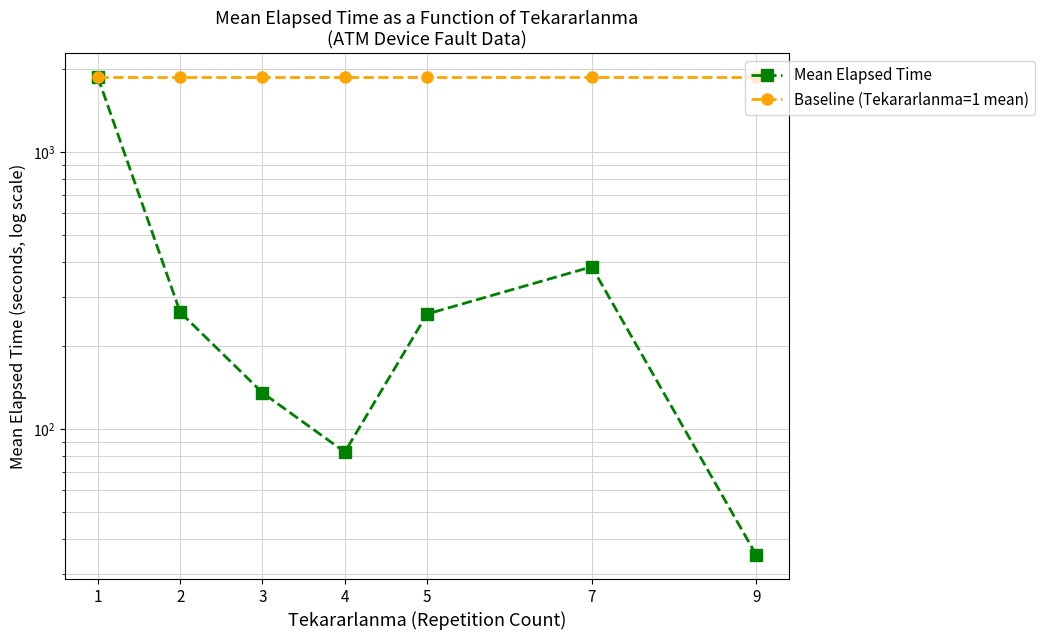

Which series has the widest spread of values?

Mean Elapsed Time